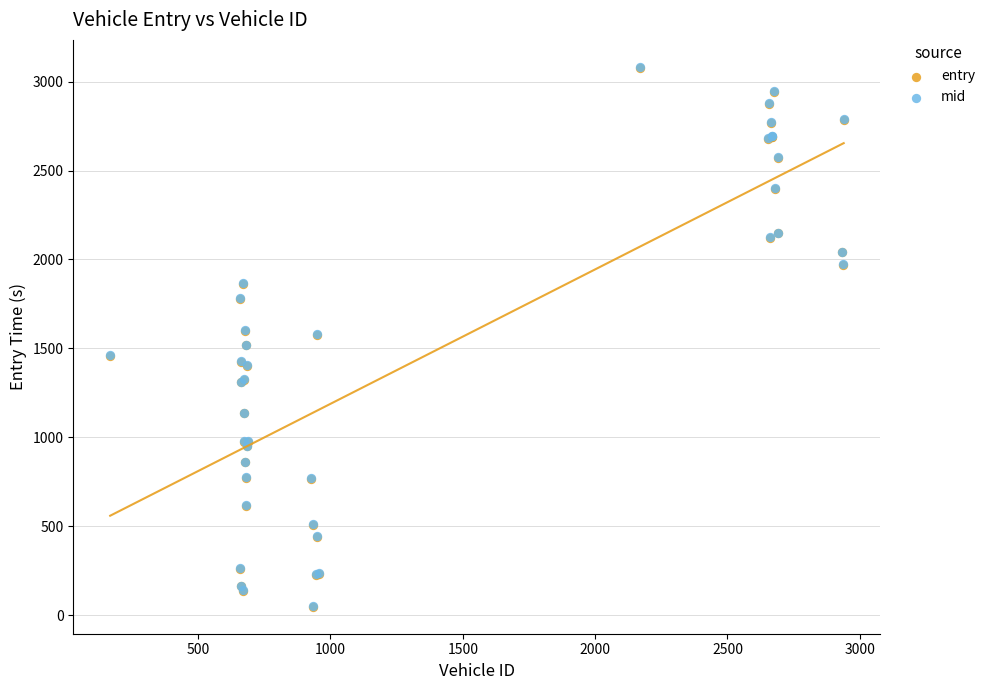

What are all the series names shown in the legend?

entry, mid